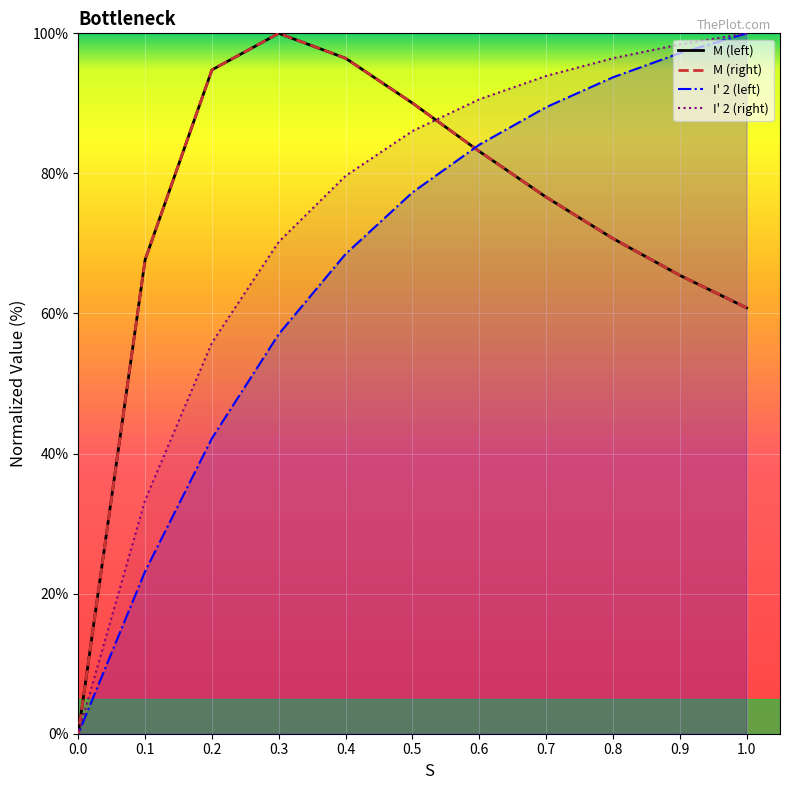

Is the value of I' 2 (left) at 0.1 greater than the value of I' 2 (right) at 0.1?

No